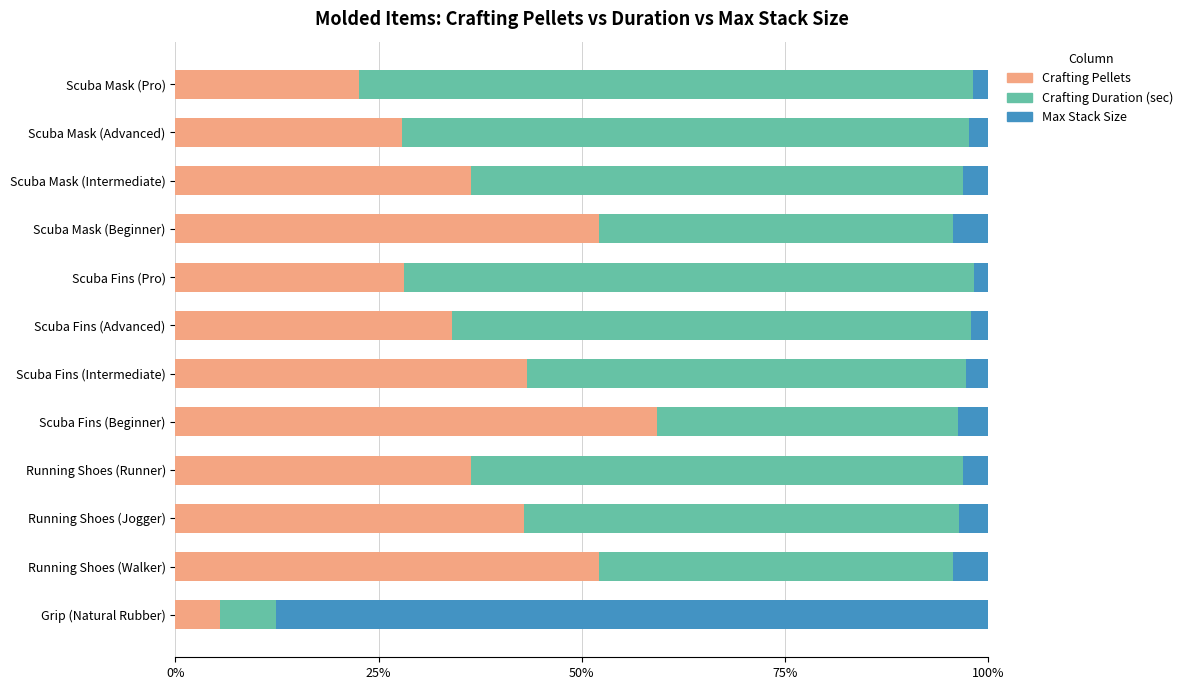

How many data points does each series have?

12